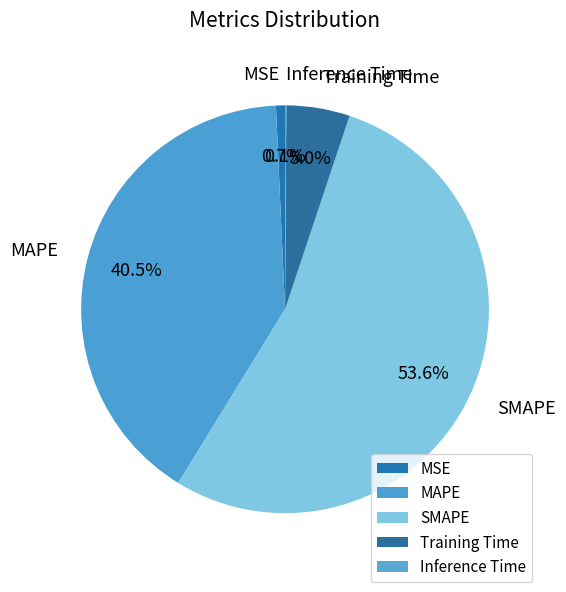

Which category has the biggest portion of the pie?

SMAPE